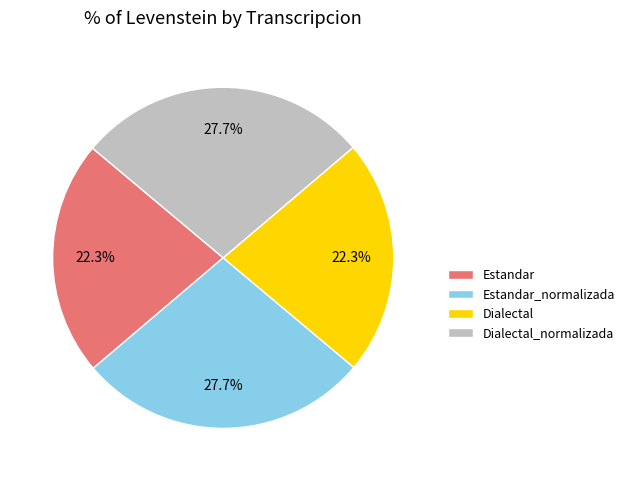

Combined, what portion of the pie is Dialectal and Dialectal_normalizada?

50.0%